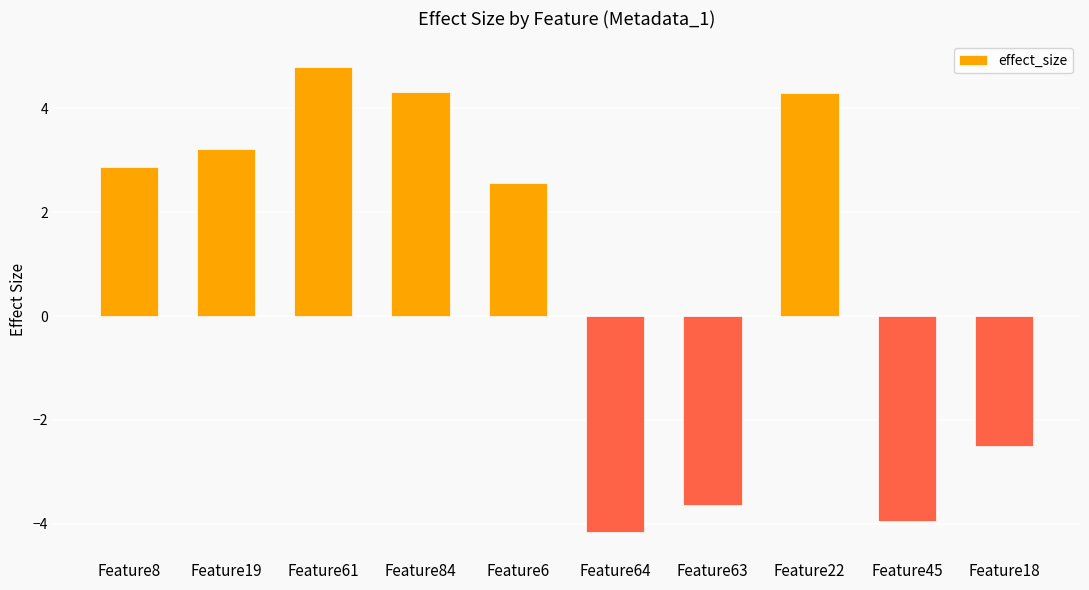

What is the sum of the values at Feature22 and Feature64?

0.1